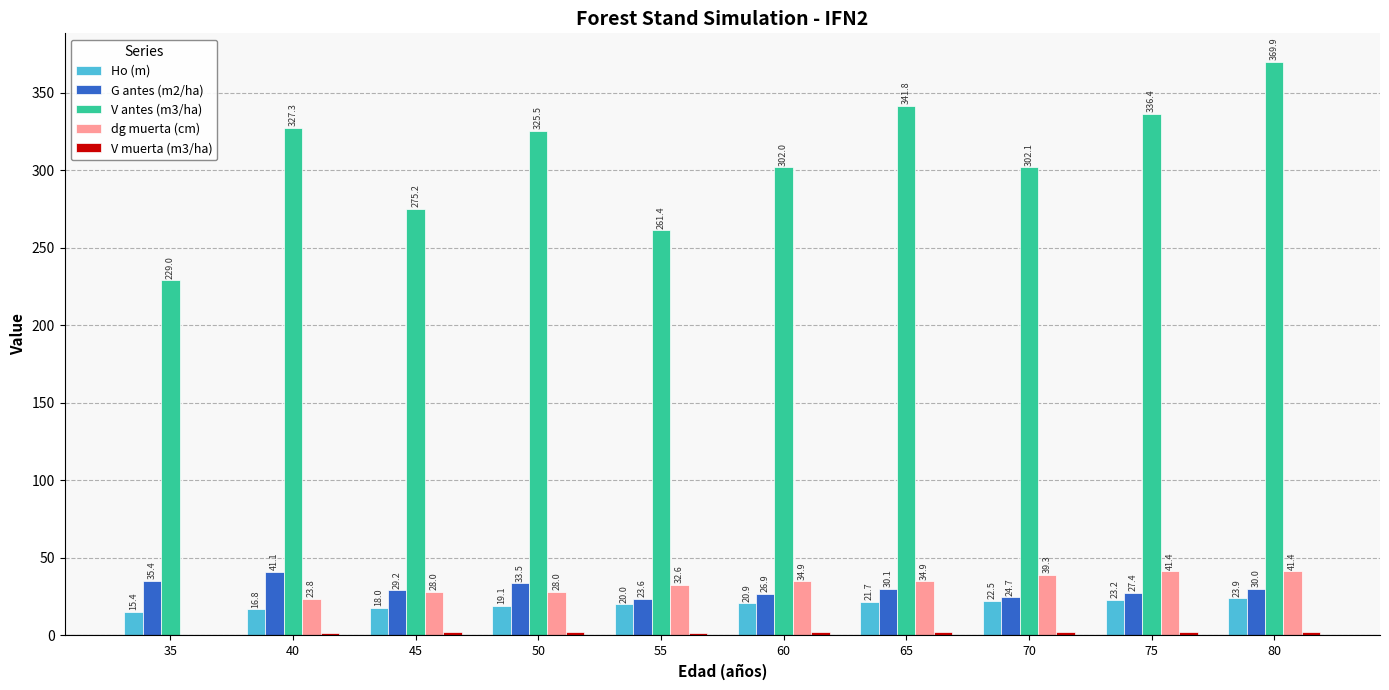

The value of Ho (m) at 45 is 18.0. True or false?

True